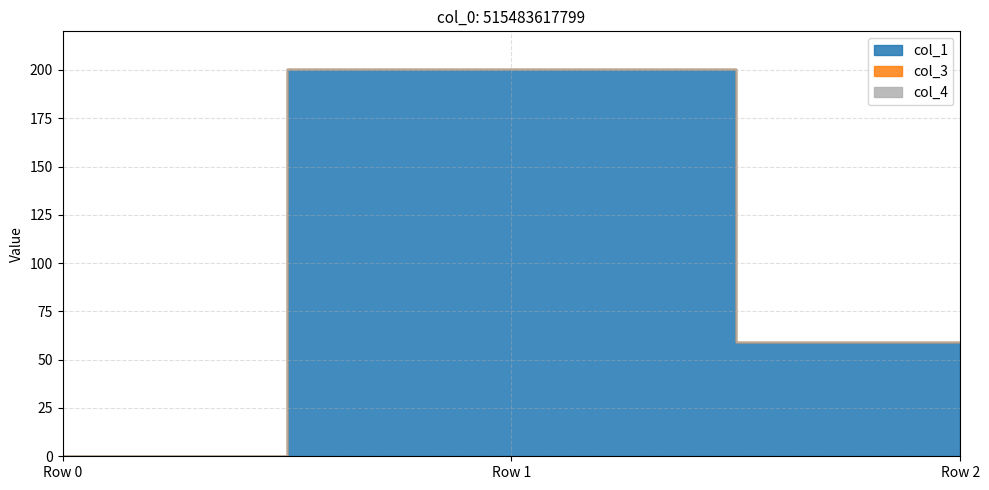

How many lines are shown in the chart?

3